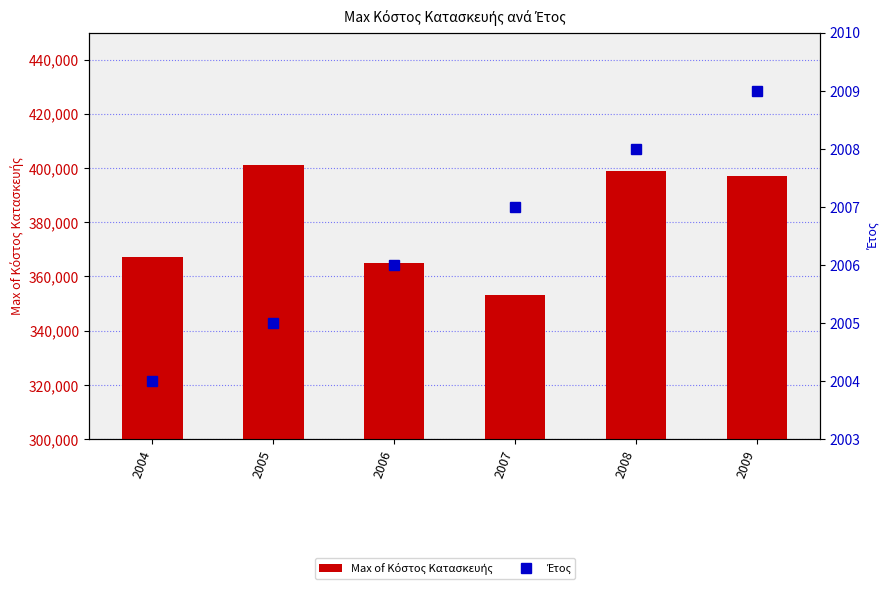

Reading left to right, list all the values displayed in this chart.

Max of Κόστος Κατασκευής: 2004=367000	2005=401000	2006=365000	2007=353000	2008=399000	2009=397000
Έτος: 2004=2004	2005=2005	2006=2006	2007=2007	2008=2008	2009=2009